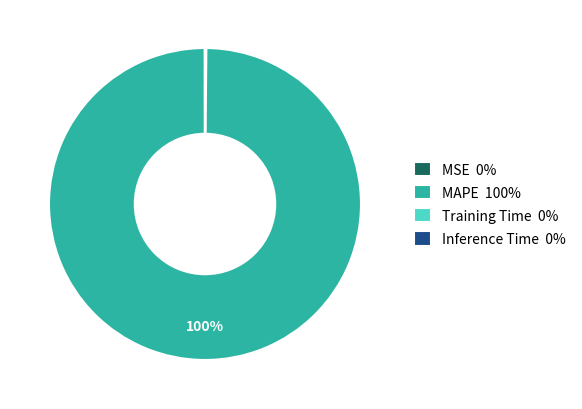

Is there a majority slice in this chart?

Yes